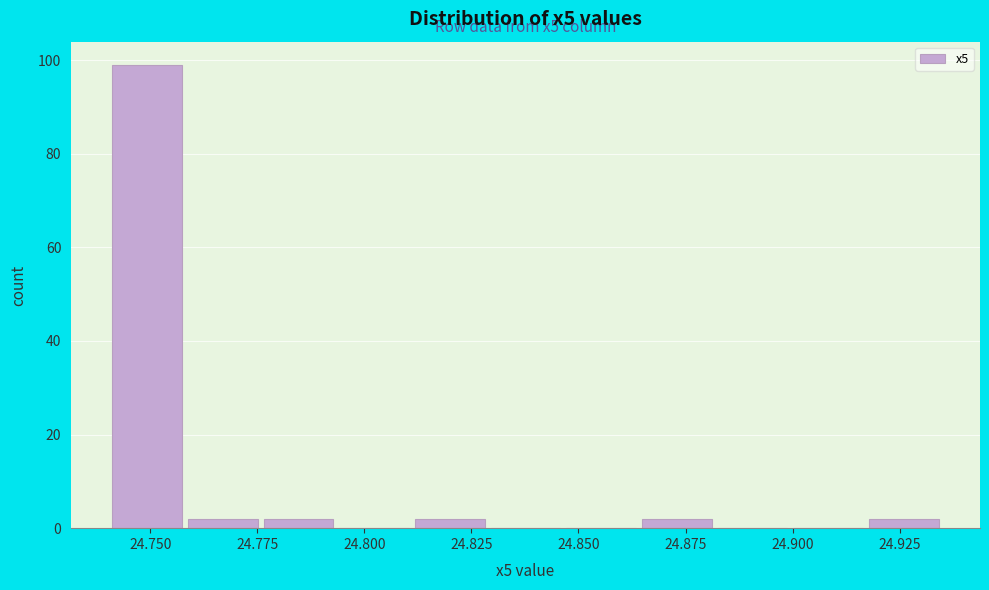

Around what value on the x-axis is the tallest bar? Give the approximate position of its centre, as read against the axis.

24.750